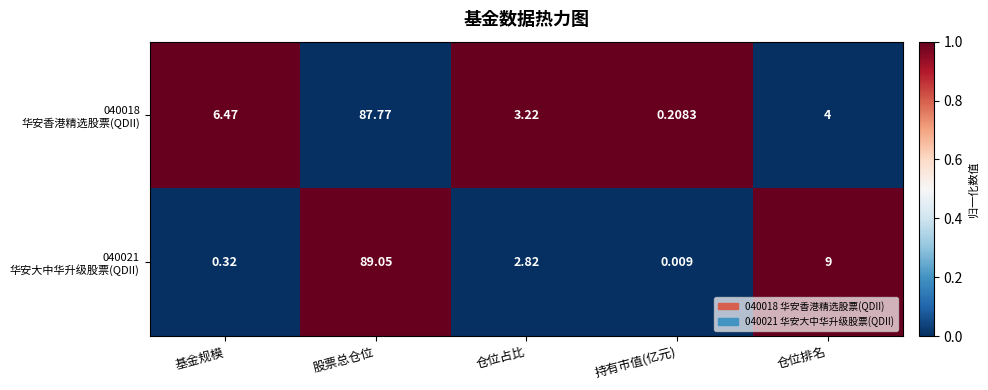

Which label corresponds to the largest value in the chart?

股票总仓位